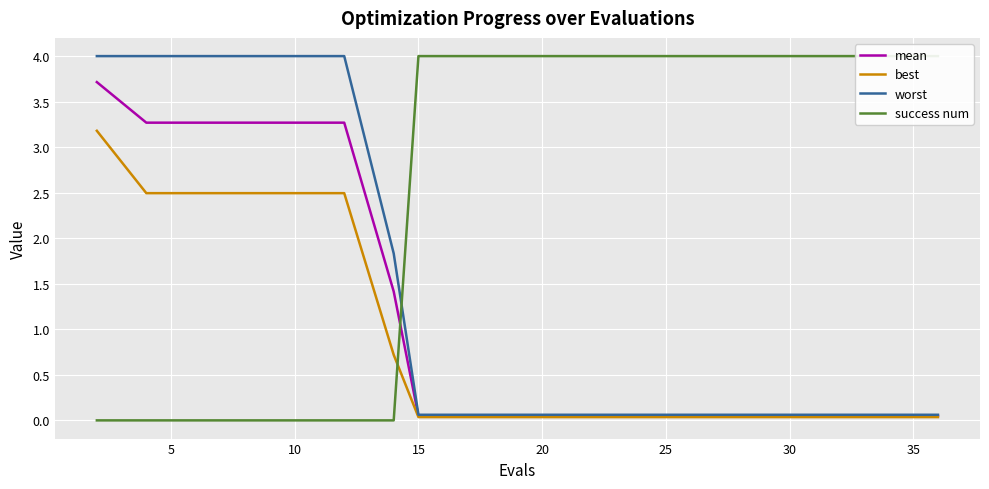

How many lines are shown in the chart?

4